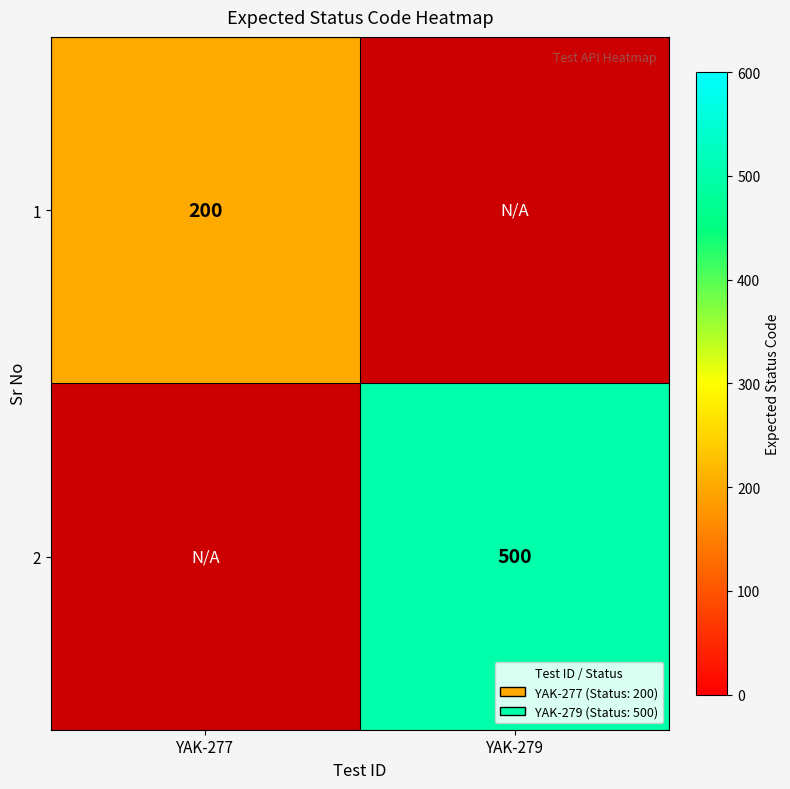

The value of 1 at YAK-277 is 357. True or false?

False